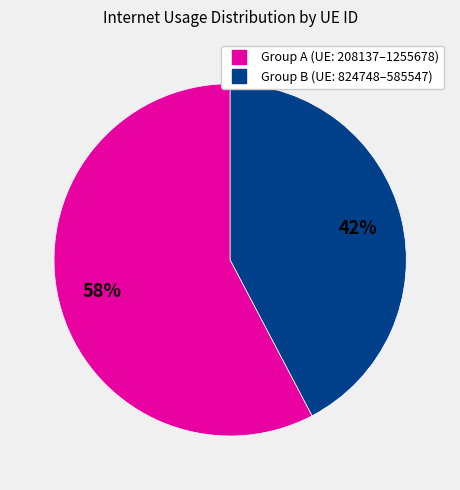

Is there any slice that represents more than half of the pie?

Yes